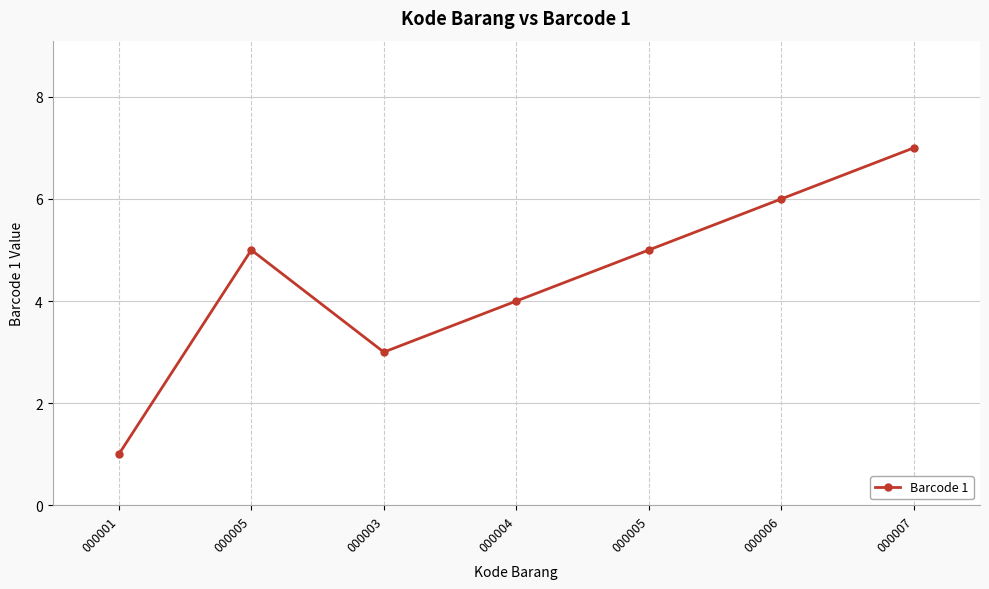

What is the difference between the maximum and minimum values?

6